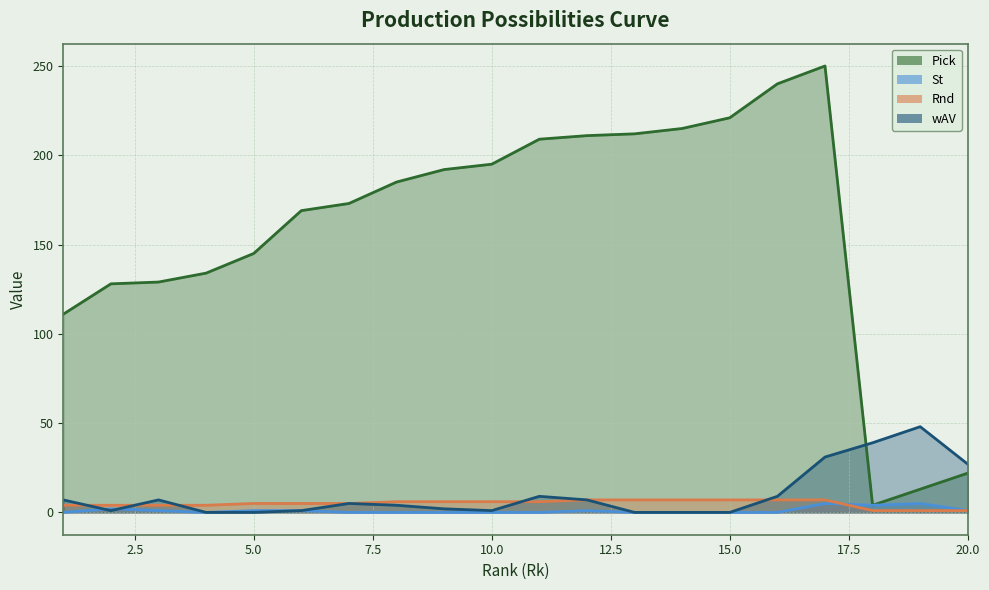

Count the St values in the range 0 to 1.

16